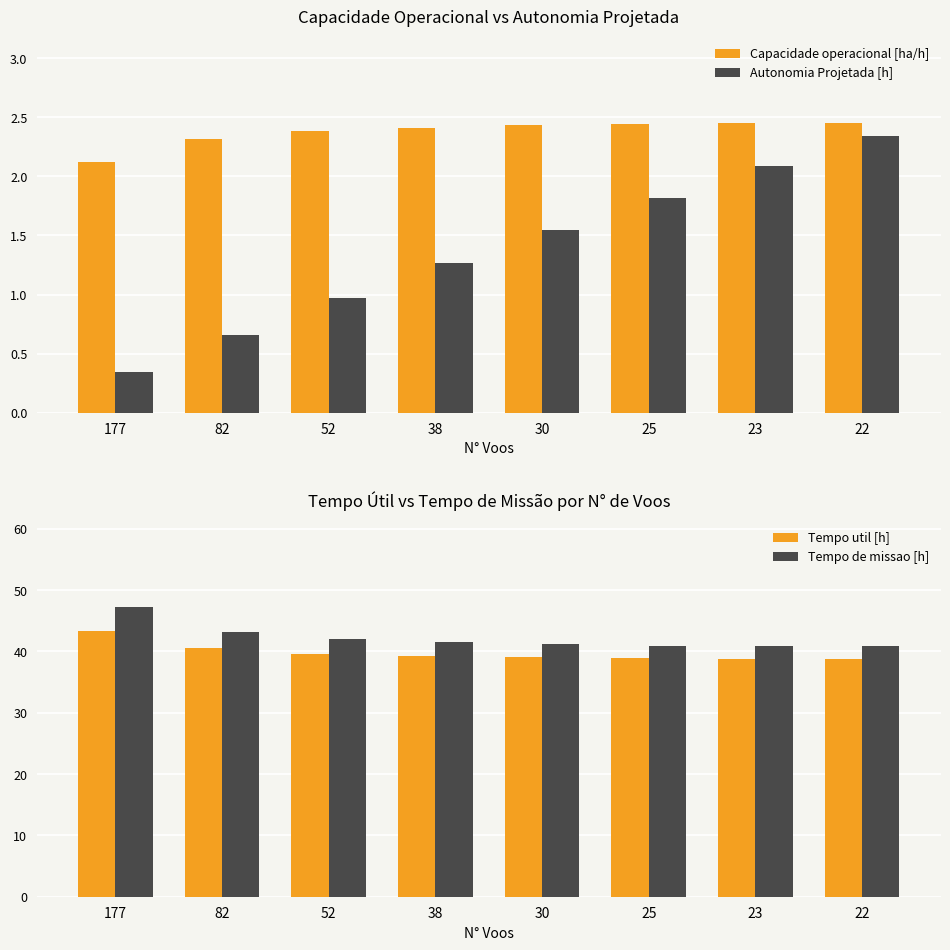

What are all the series names shown in the legend?

Capacidade operacional [ha/h], Autonomia Projetada [h], Tempo util [h], Tempo de missao [h]